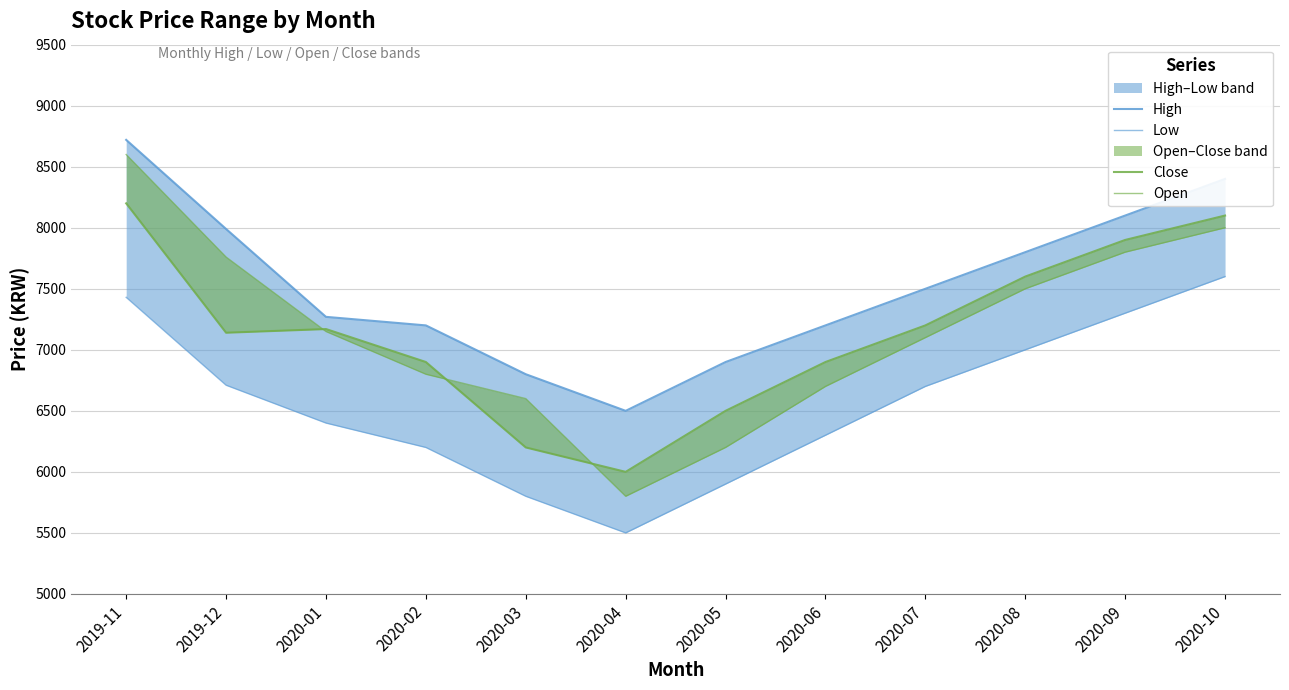

Reading left to right, list all the values displayed in this chart.

High: 8720	7990	7270	7200	6800	6500	6900	7200	7500	7800	8100	8400
Low: 7430	6710	6400	6200	5800	5500	5900	6300	6700	7000	7300	7600
Close: 8200	7140	7170	6900	6200	6000	6500	6900	7200	7600	7900	8100
Open: 8600	7760	7150	6800	6600	5800	6200	6700	7100	7500	7800	8000